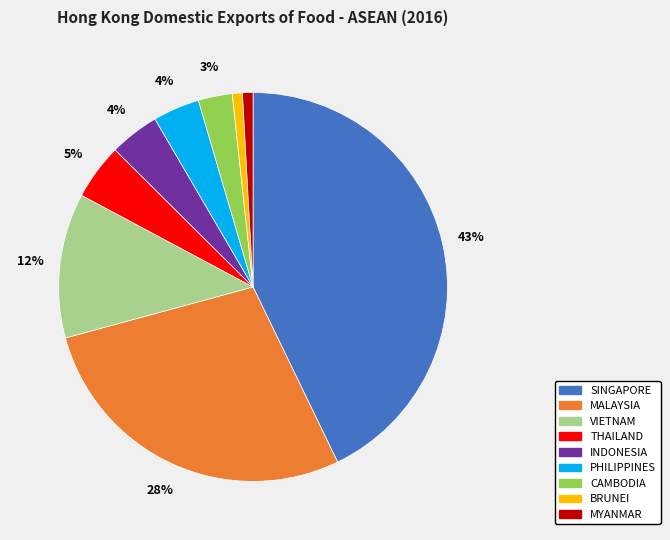

Is the sum of VIETNAM and MALAYSIA greater than half?

No